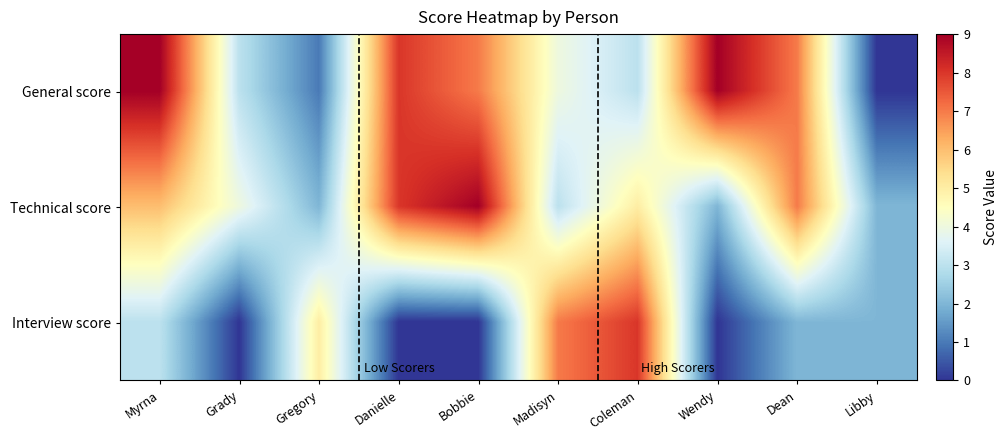

Reading right to left, transcribe all the data shown in this chart.

General score: Libby=0	Dean=7	Wendy=9	Coleman=3	Madisyn=4	Bobbie=7	Danielle=8	Gregory=1	Grady=3	Myrna=9
Technical score: Libby=2	Dean=7	Wendy=2	Coleman=5	Madisyn=3	Bobbie=9	Danielle=8	Gregory=2	Grady=4	Myrna=6
Interview score: Libby=2	Dean=2	Wendy=0	Coleman=8	Madisyn=7	Bobbie=0	Danielle=0	Gregory=5	Grady=0	Myrna=3